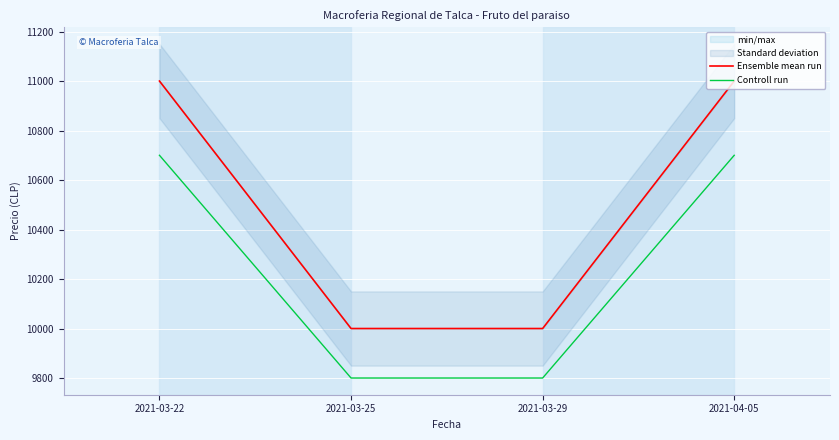

Which label corresponds to the smallest value in the chart?

2021-03-25